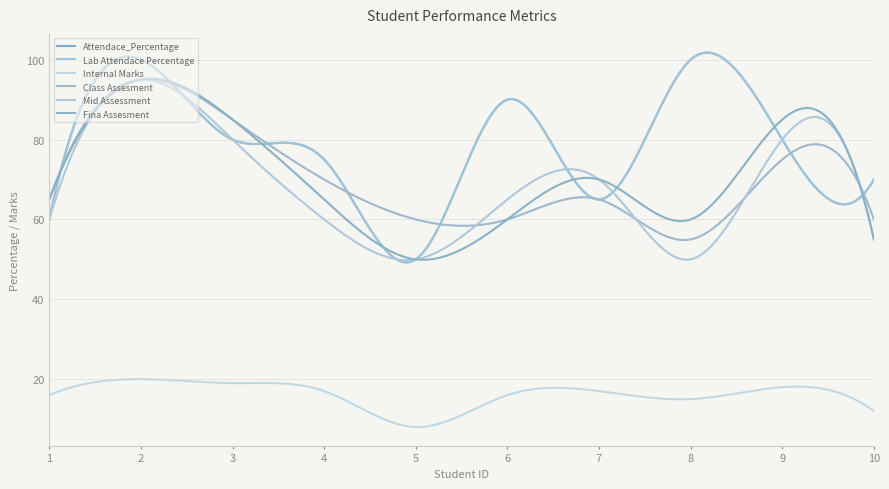

Which series has the largest total across all categories?

Attendace_Percentage